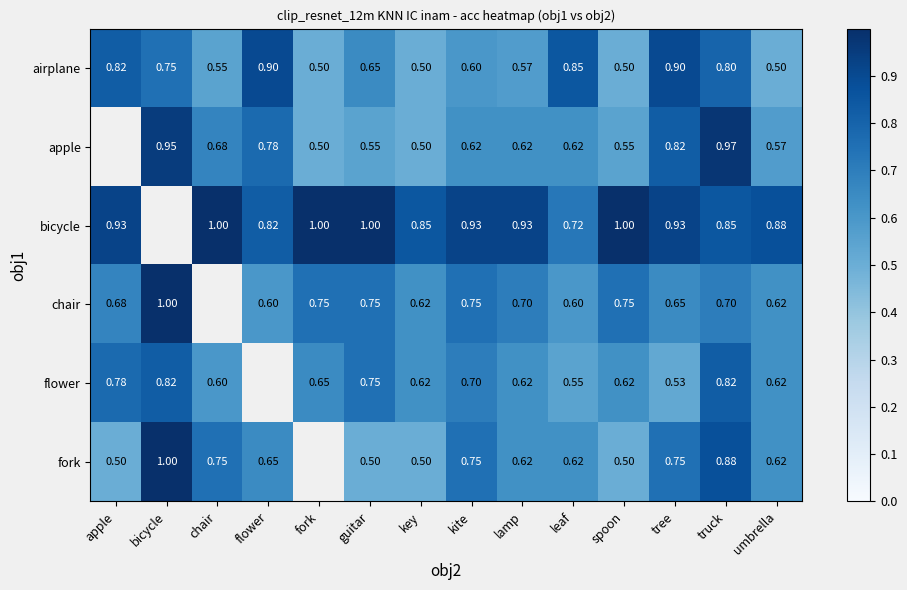

Is the value of fork at truck greater than the value of chair at guitar?

Yes